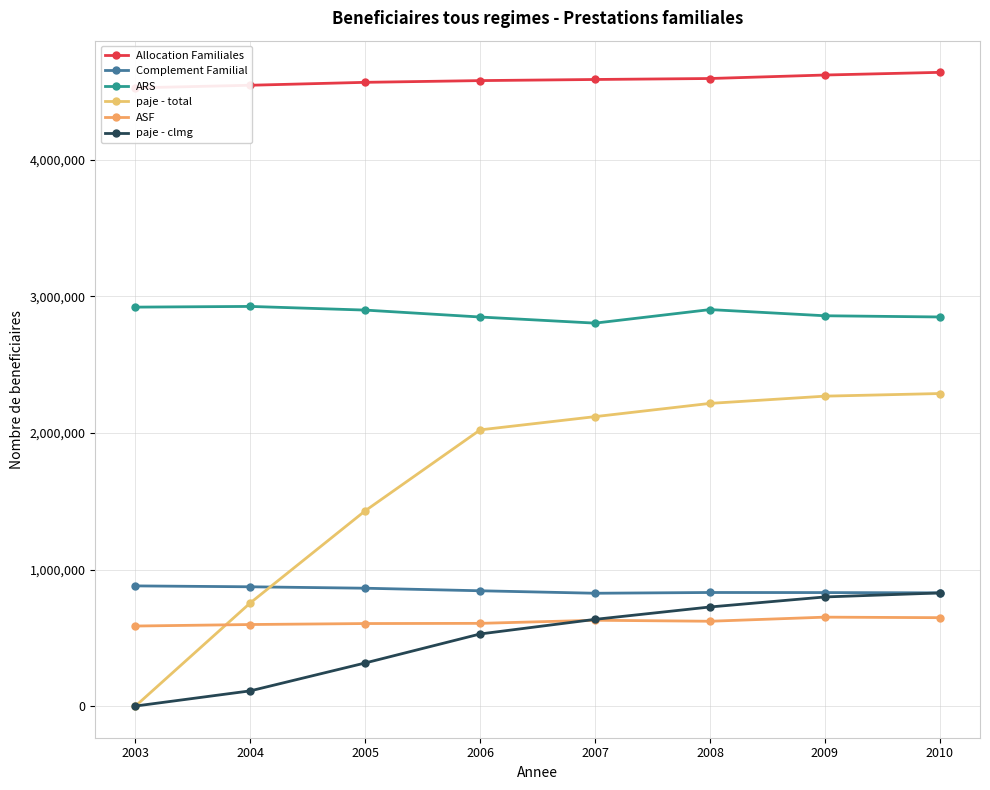

What is the difference between the highest and lowest values at 2004?

4435860